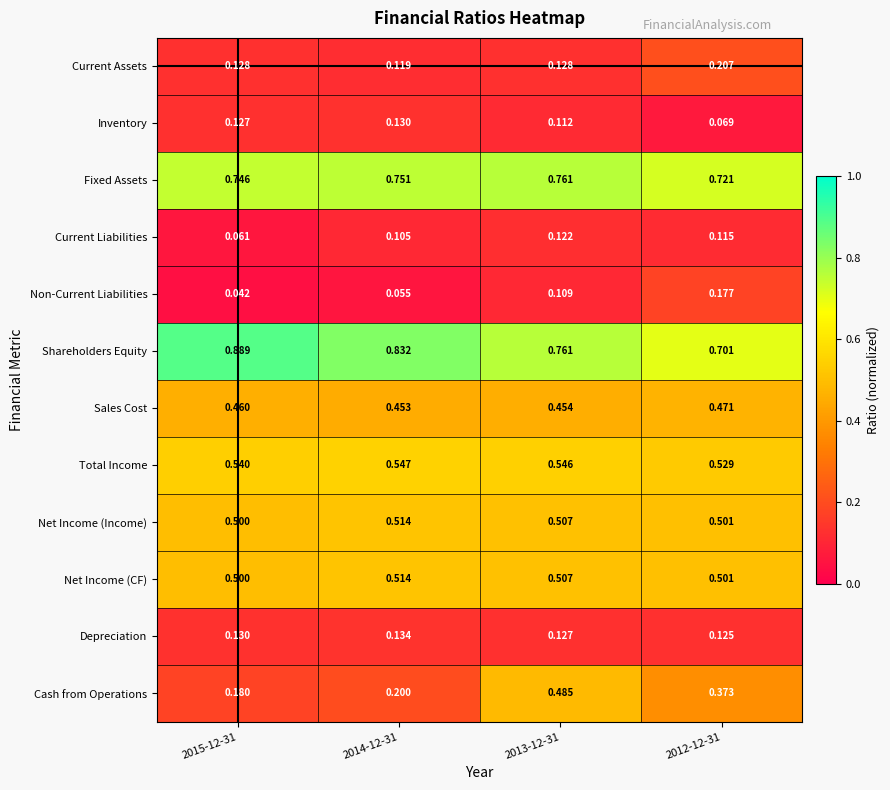

How many distinct data groups are displayed?

12